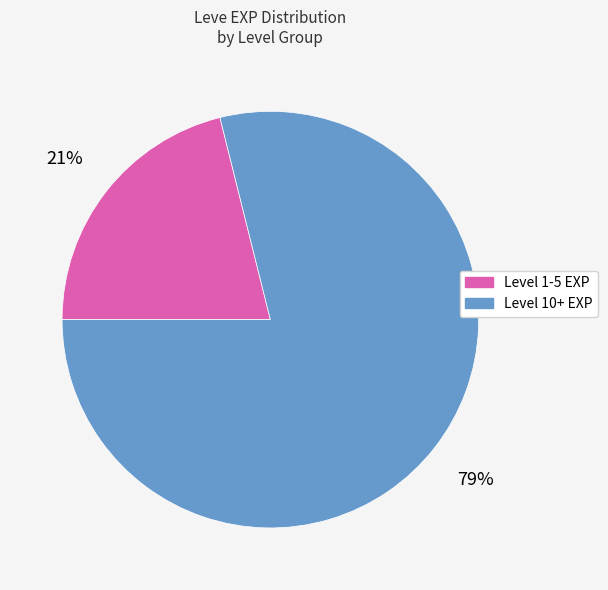

To the nearest percent, what is the average slice percentage?

50%